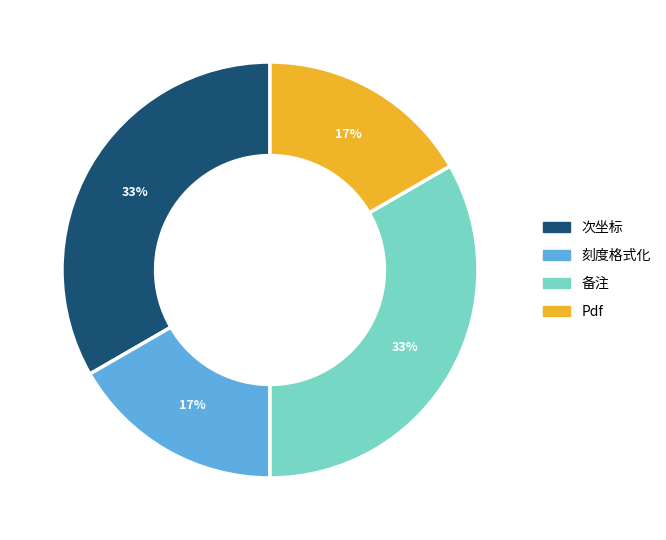

Is there any slice that represents more than half of the pie?

No